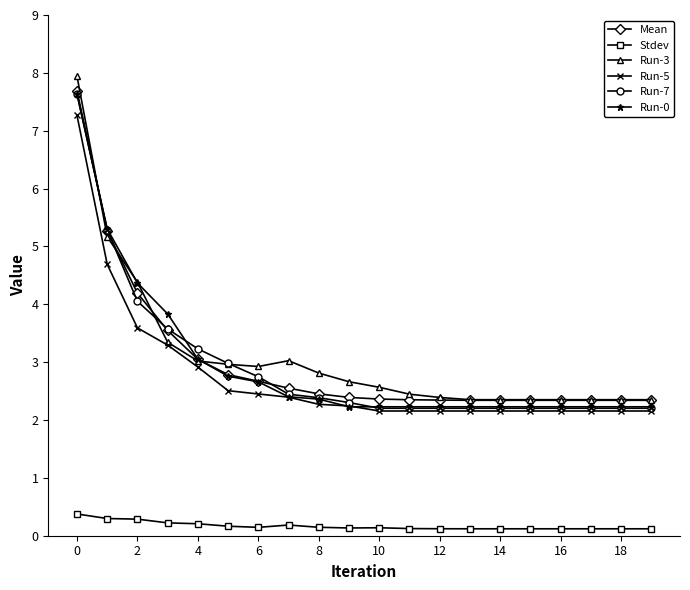

Is this an area chart (filled region under the line)?

No